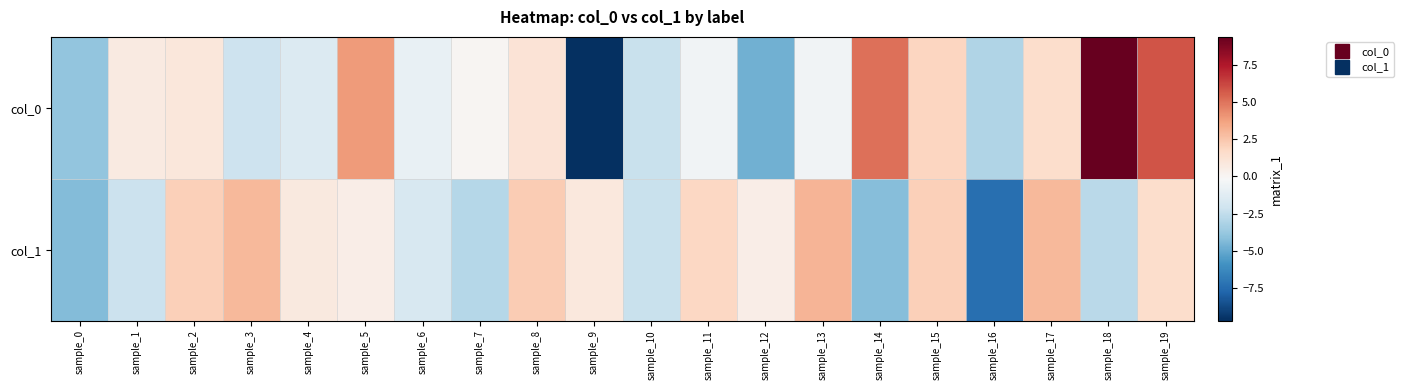

How many data points does each series have?

20